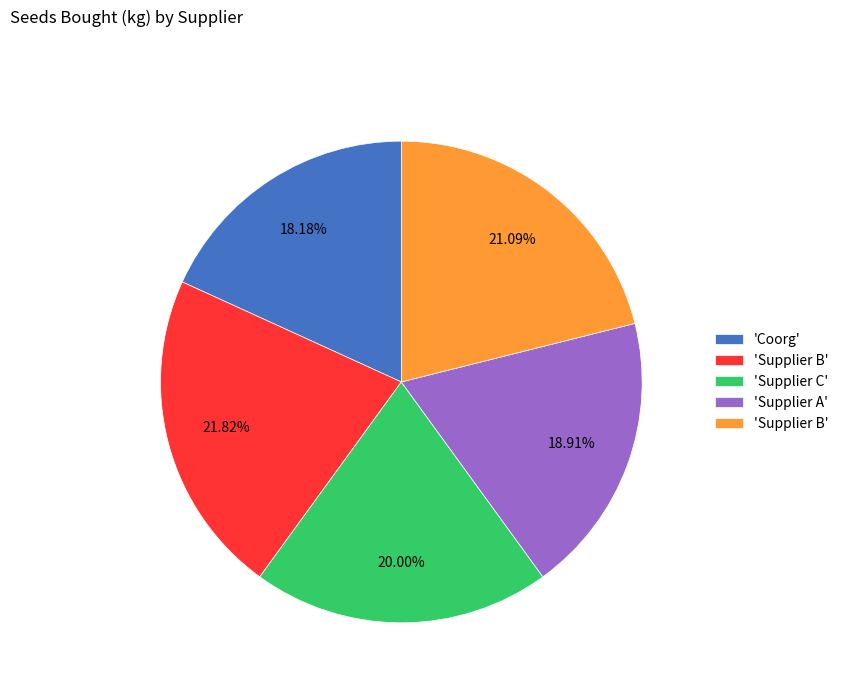

Does any single category account for the majority?

No